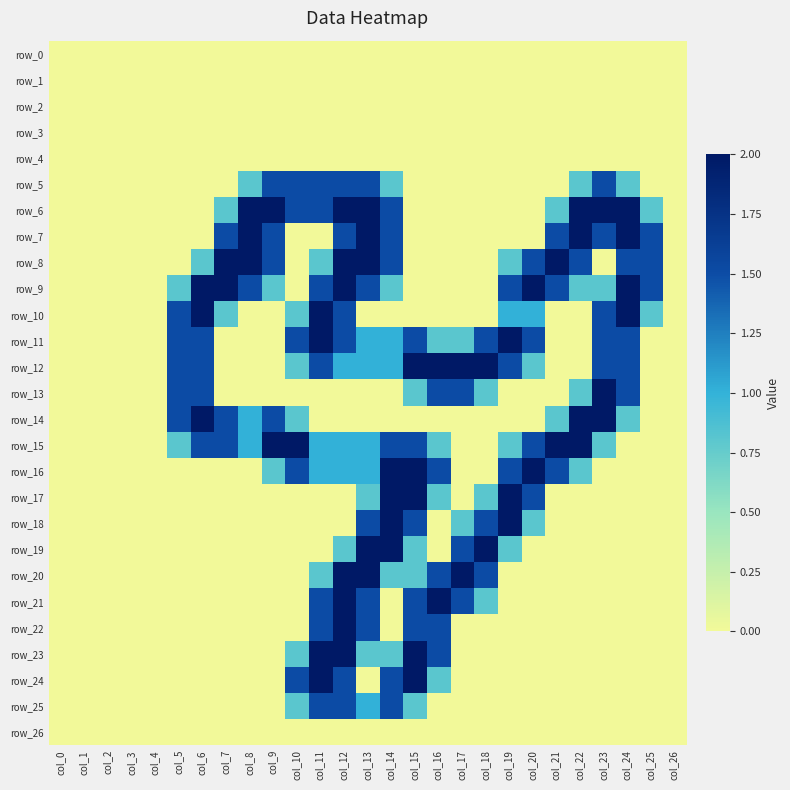

What is the spread (max minus min) of values at col_17?

2.0